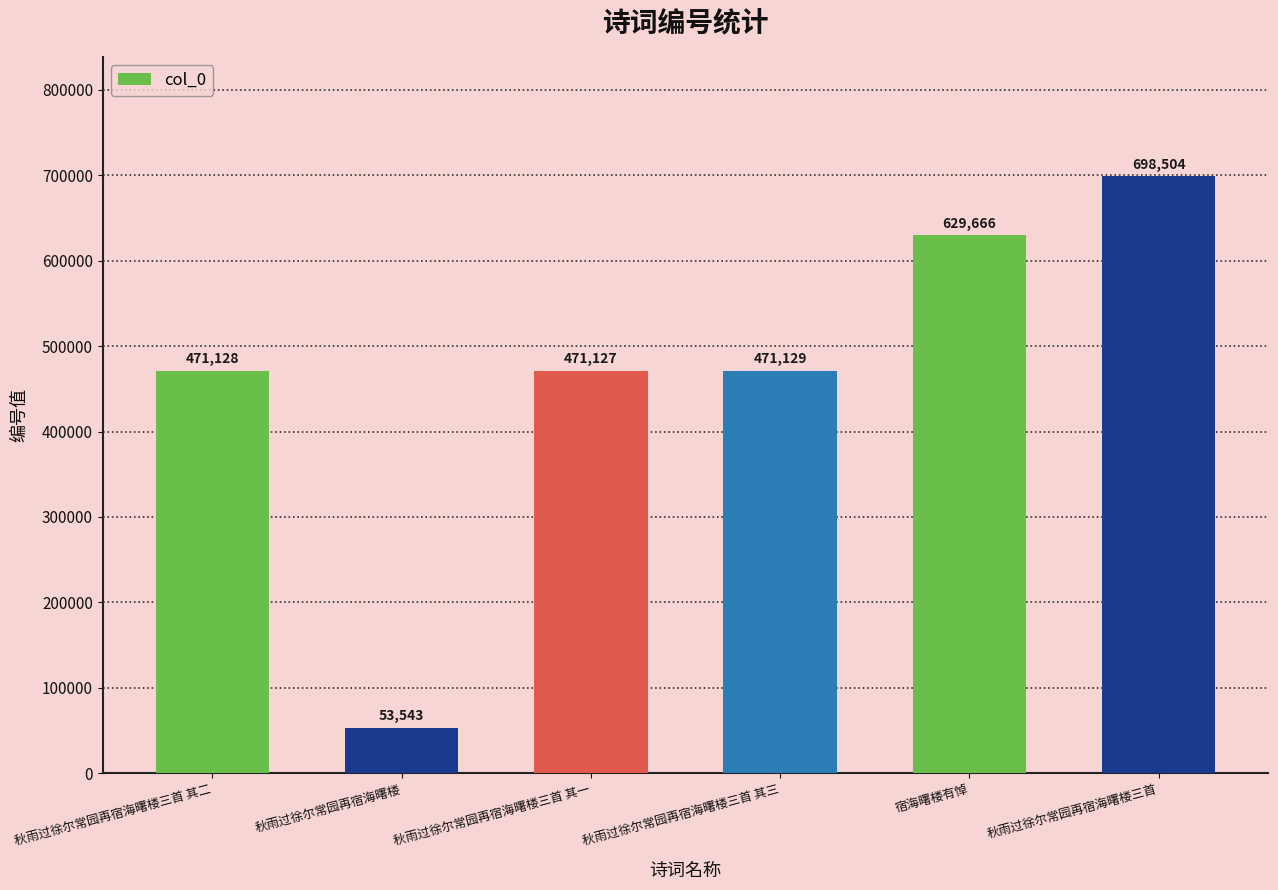

What is the label of the 6th bar from the left?

秋雨过徐尔常园再宿海曙楼三首